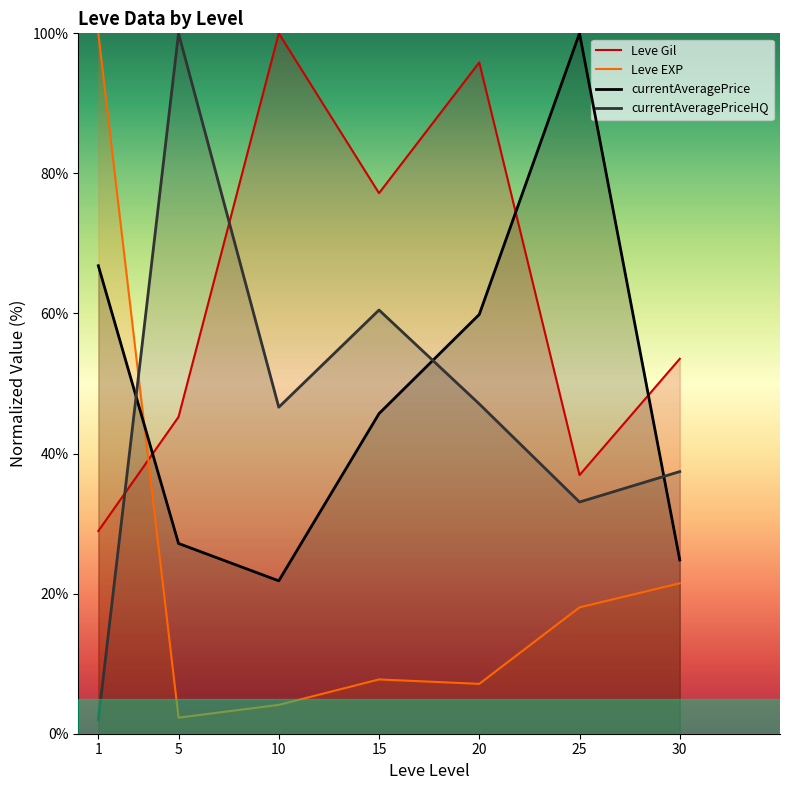

Rank the series at 20 from lowest to highest value.

Leve EXP, currentAveragePriceHQ, currentAveragePrice, Leve Gil